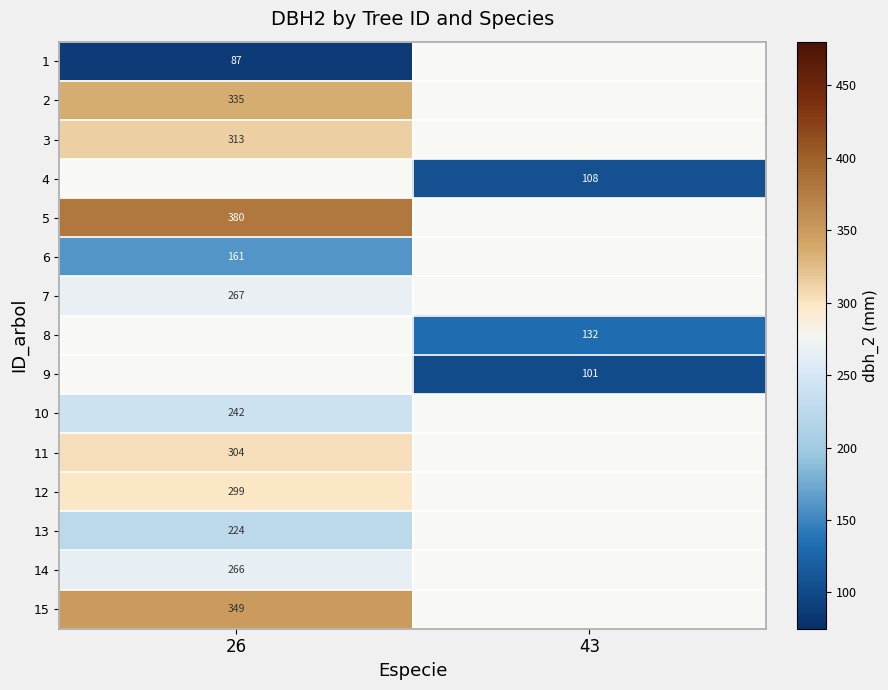

The value of 11 at 26 is 304. True or false?

True